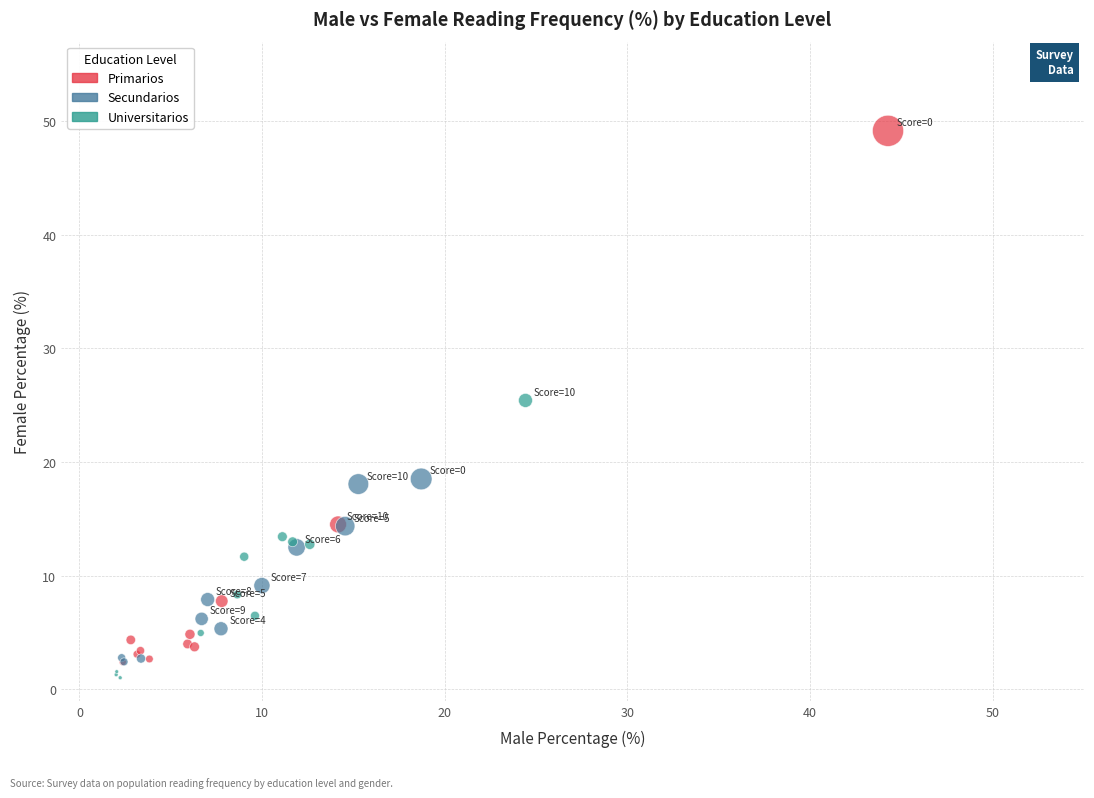

Which series has the widest spread of Y values?

Primarios